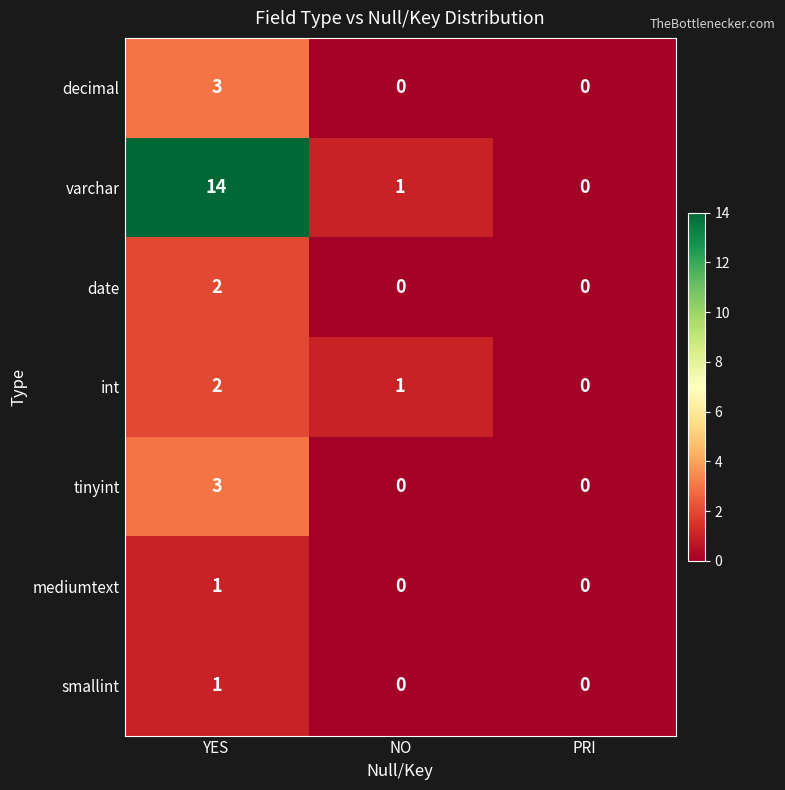

Which series has the largest range (max minus min)?

varchar